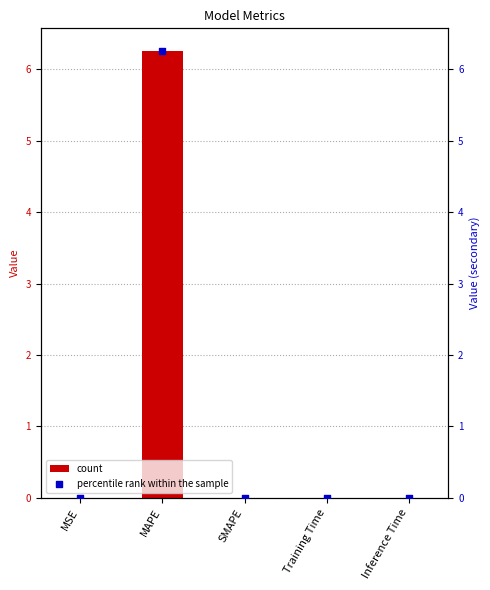

Which series reaches the maximum Y coordinate?

col_1